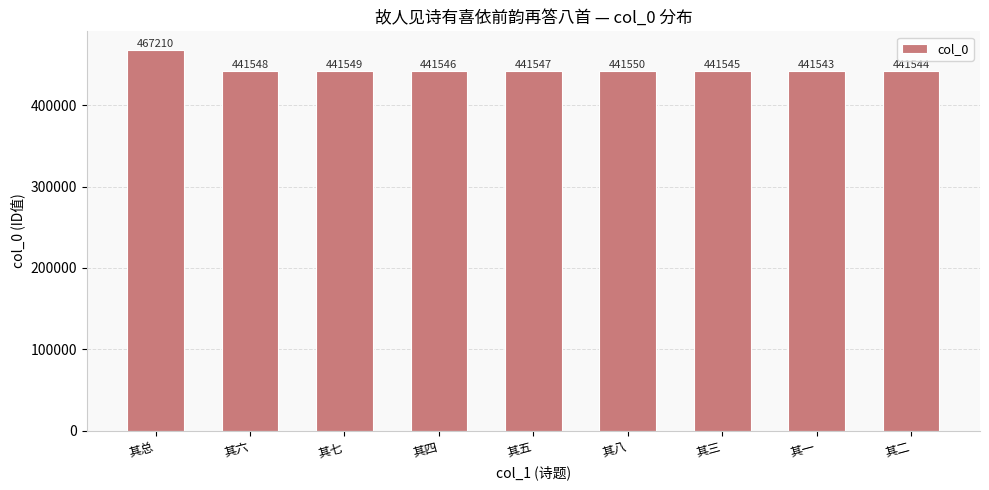

What position from the right is 其一?

2